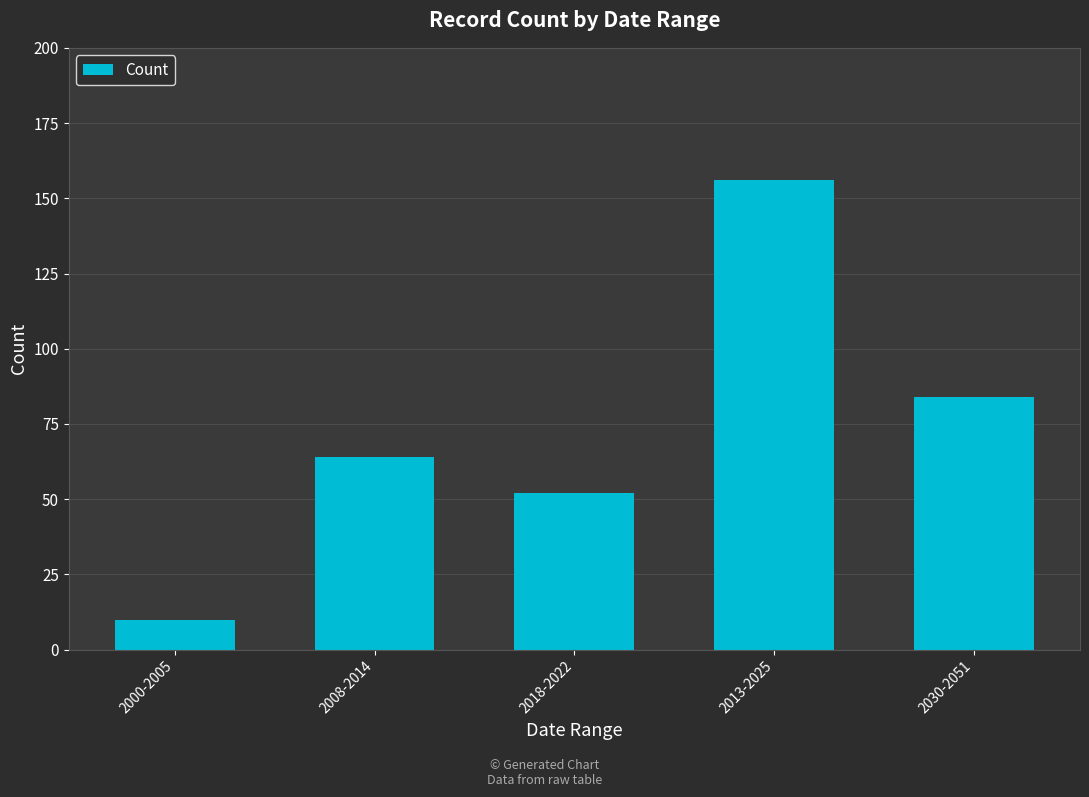

What is the greatest value displayed?

156